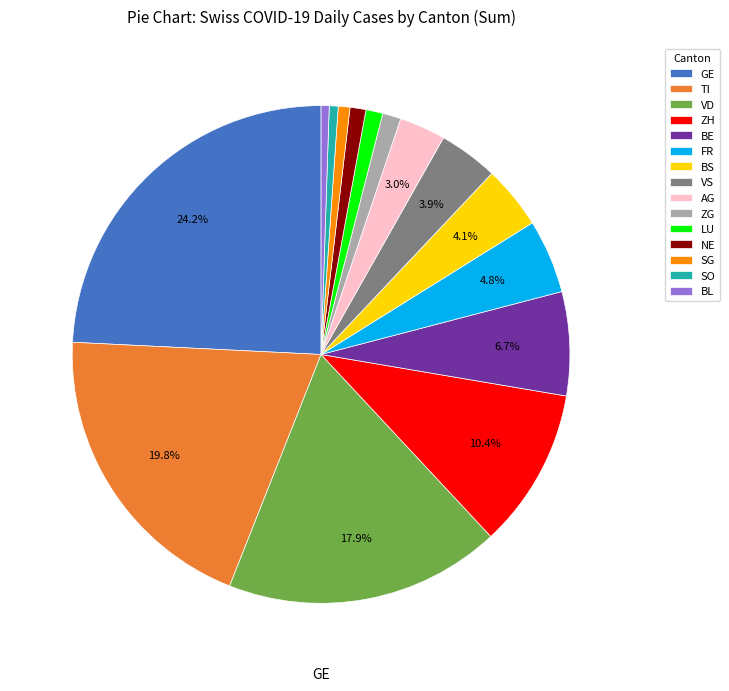

Combined, do BS and AG account for over 50%?

No